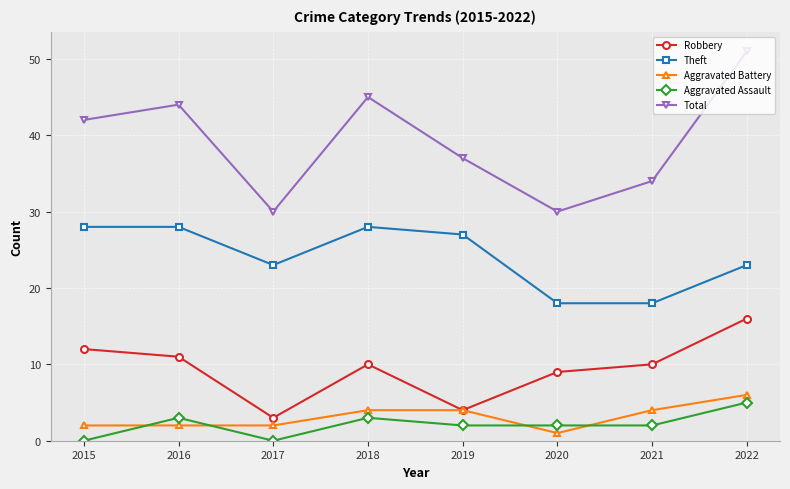

Which series has the largest range (max minus min)?

Total